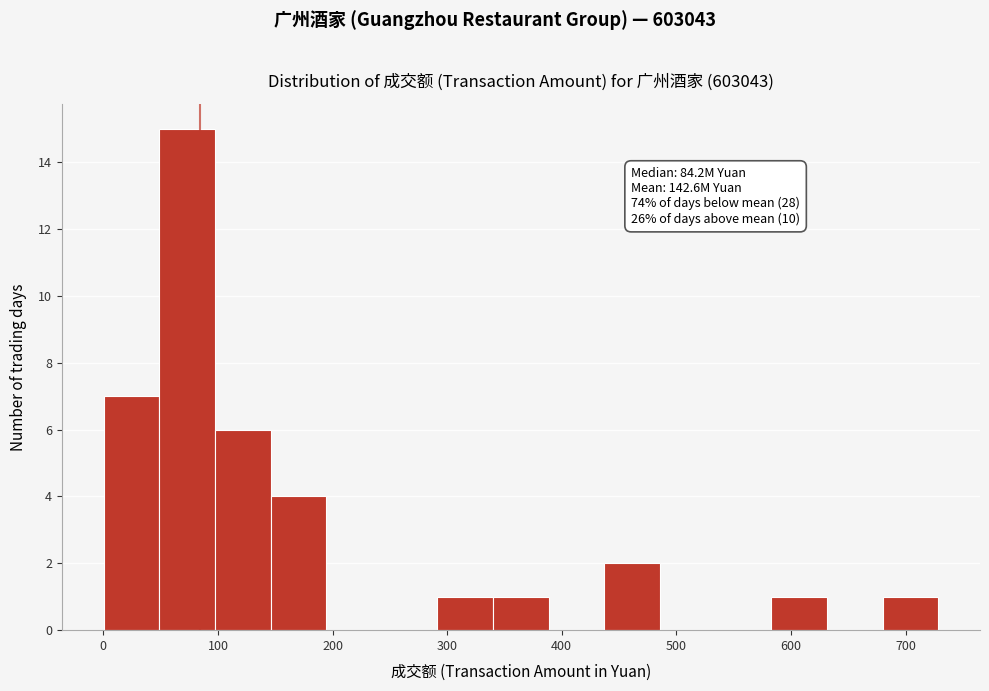

Which range on the x-axis has the tallest bar?

50 to 100